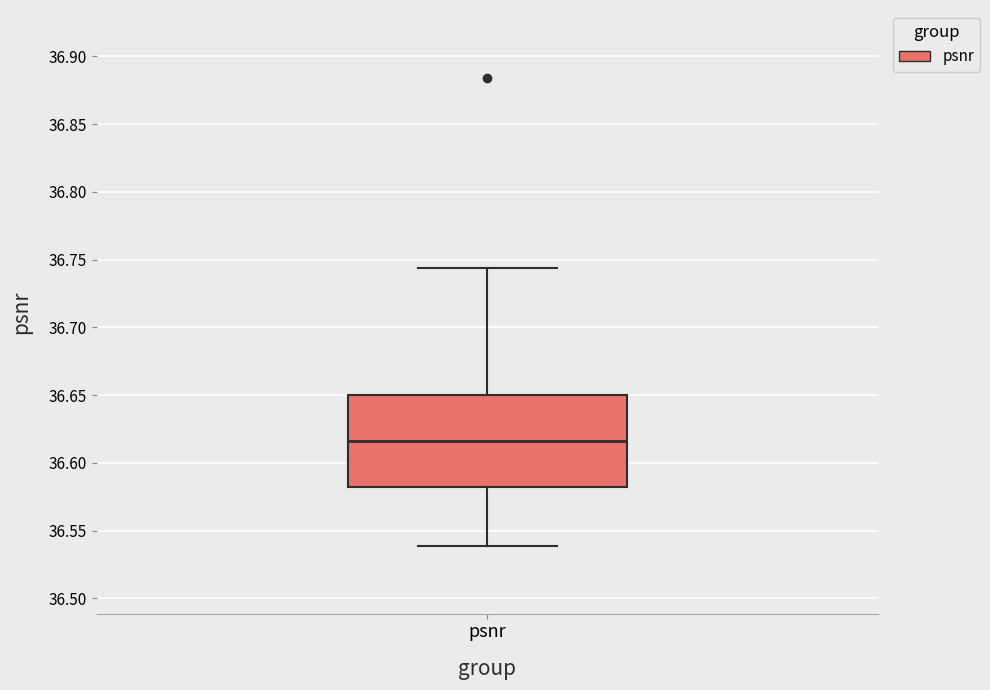

Transcribe this box plot: give where the median line is, the range the box spans, and where the two whiskers end, as read against the y-axis. The values are not printed on the chart, so give them approximately, as read against the axis.

median 36.615, box 36.580 to 36.650, whiskers 36.540 to 36.745